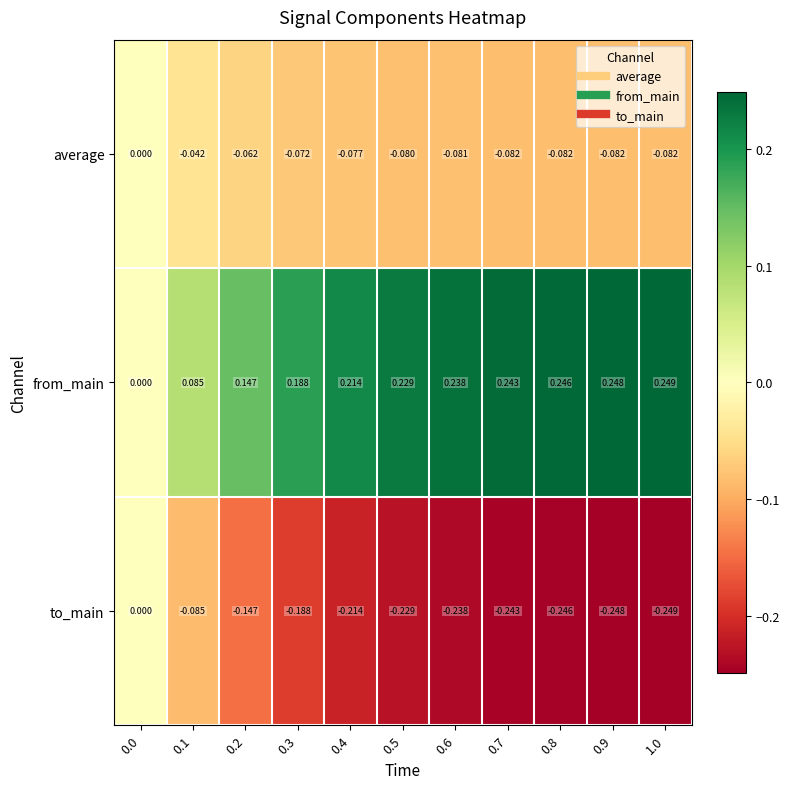

Which series has the largest total across all categories?

from_main